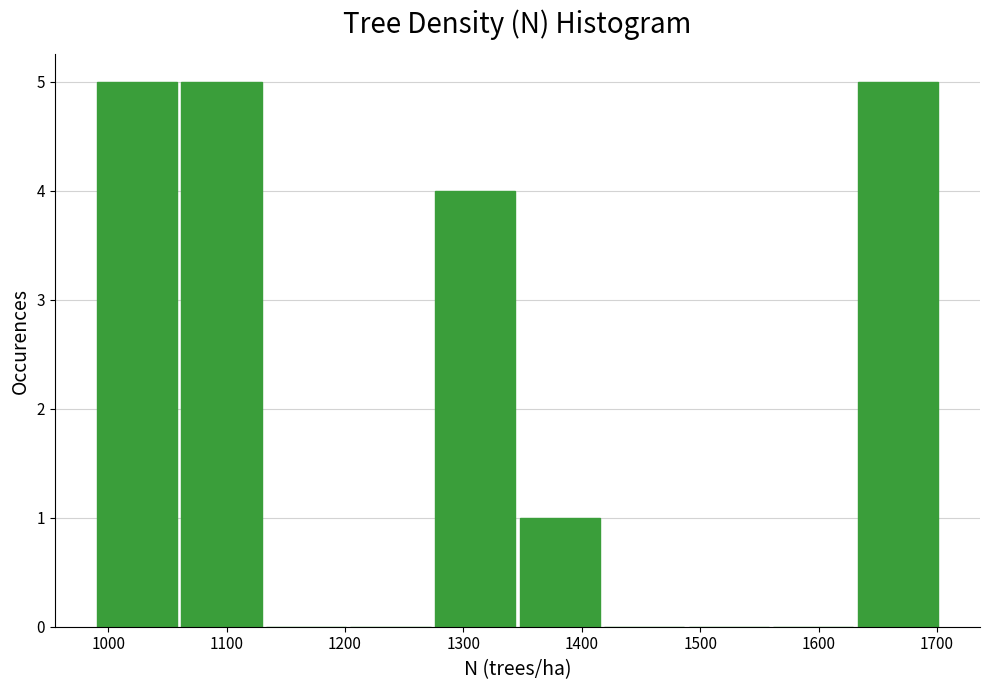

Reading left to right, list every bar in this chart as the range it spans on the x-axis followed by its height. Neither the bar edges nor the heights are printed on the chart, so give them approximately, as read against the axes.

990 to 1060: 5
1060 to 1130: 5
1130 to 1200: 0
1200 to 1280: 0
1280 to 1350: 4
1350 to 1420: 1
1420 to 1490: 0
1490 to 1560: 0
1560 to 1630: 0
1630 to 1700: 5